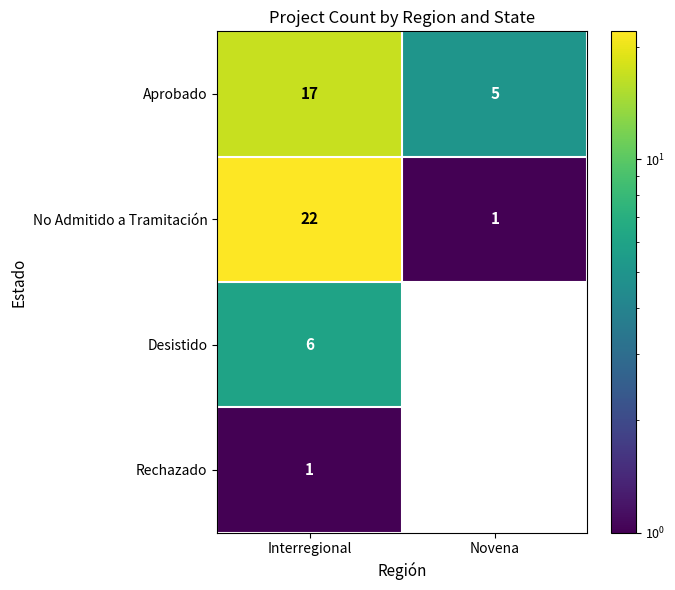

The Rechazado series shows 0 at Interregional. True or false?

False